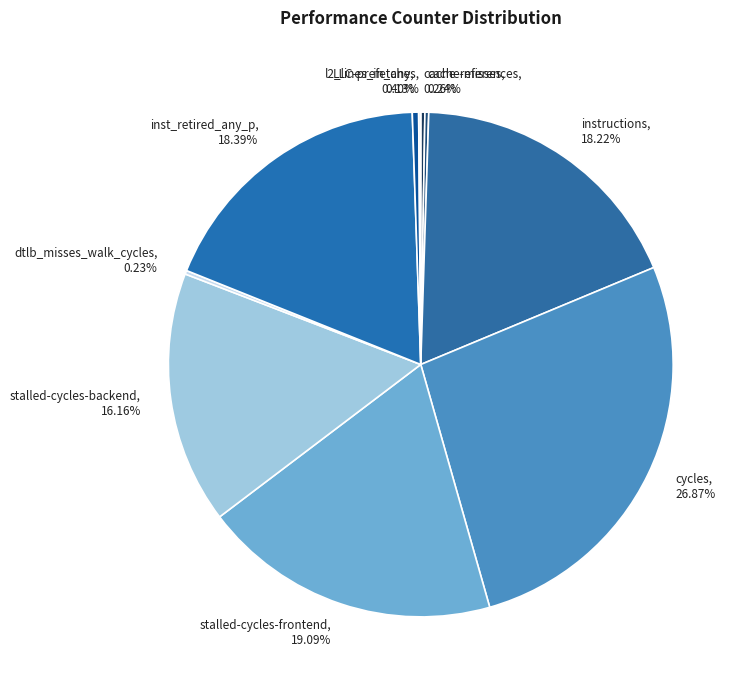

Which category has the biggest portion of the pie?

cycles